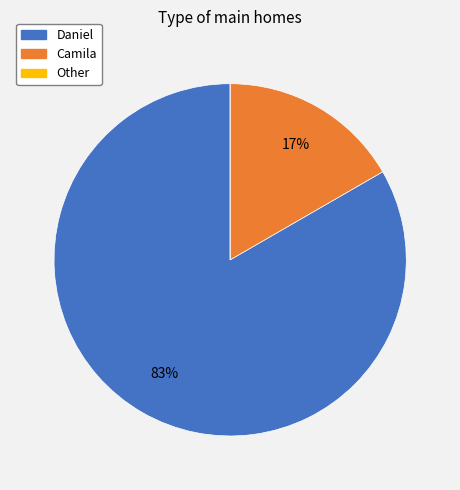

Is there any slice that represents more than half of the pie?

Yes